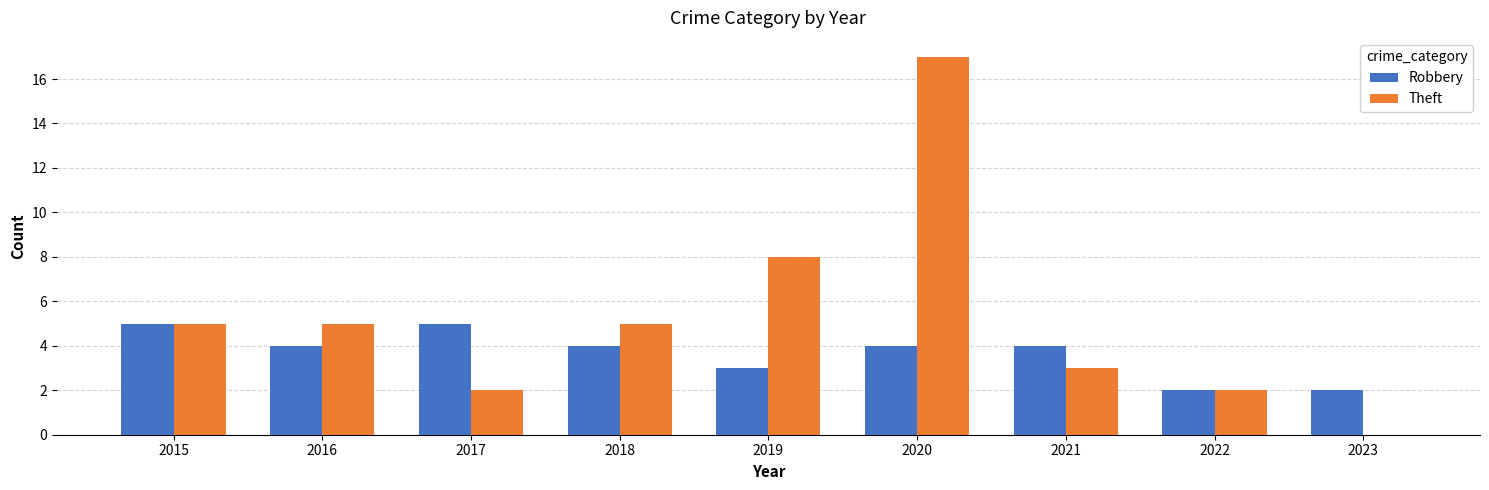

What is the maximum value for Robbery?

5